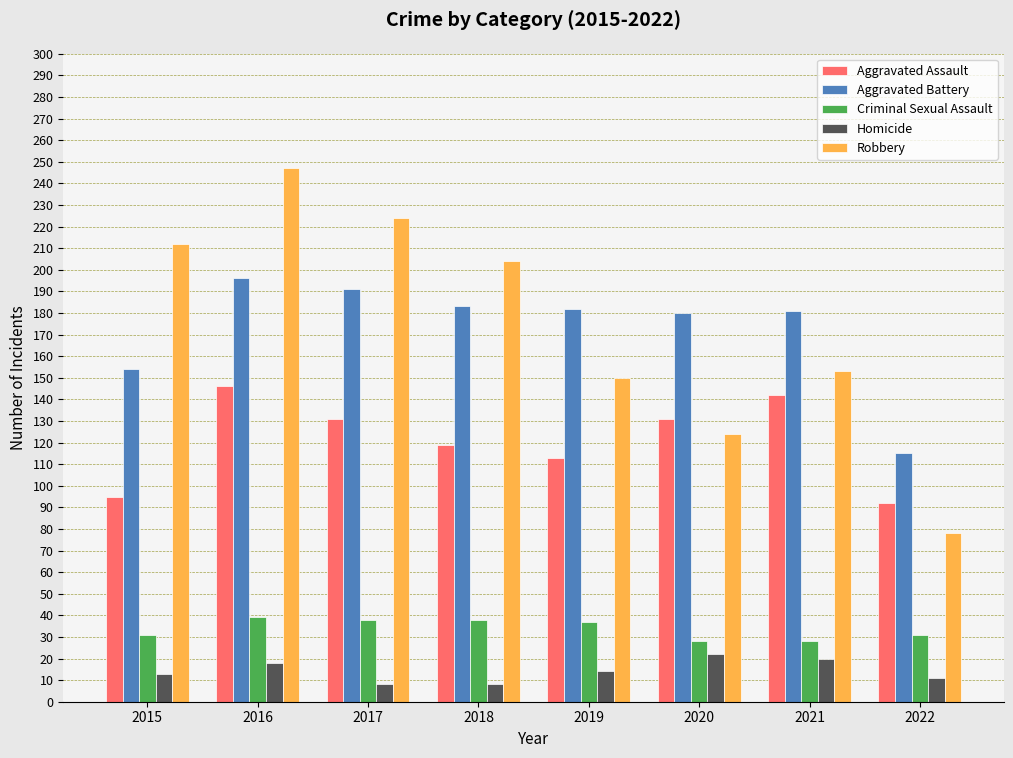

At how many categories does at least one series exceed 44?

8